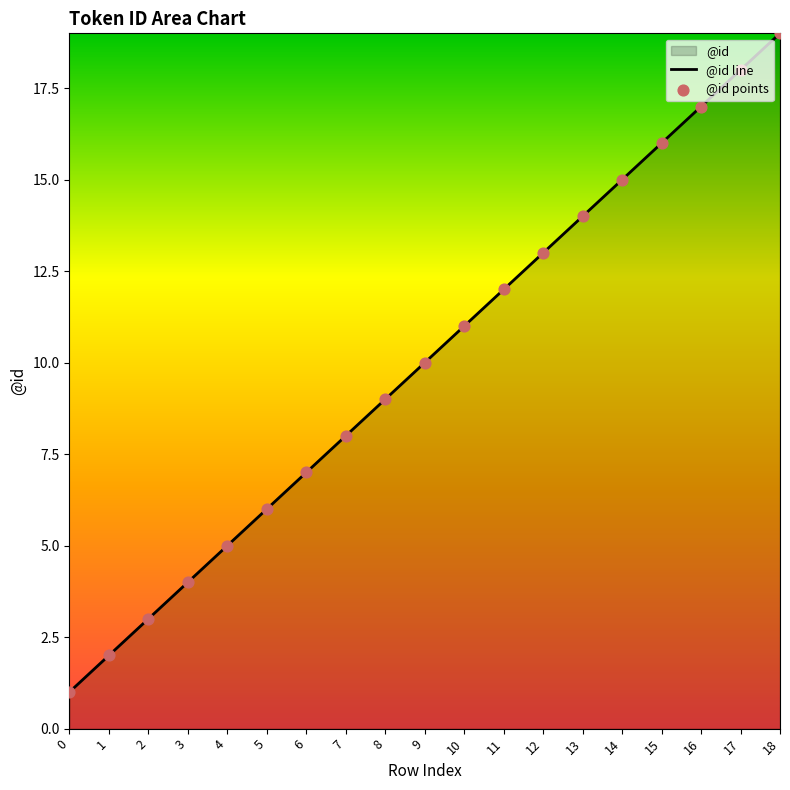

At how many categories does at least one series exceed 1?

18